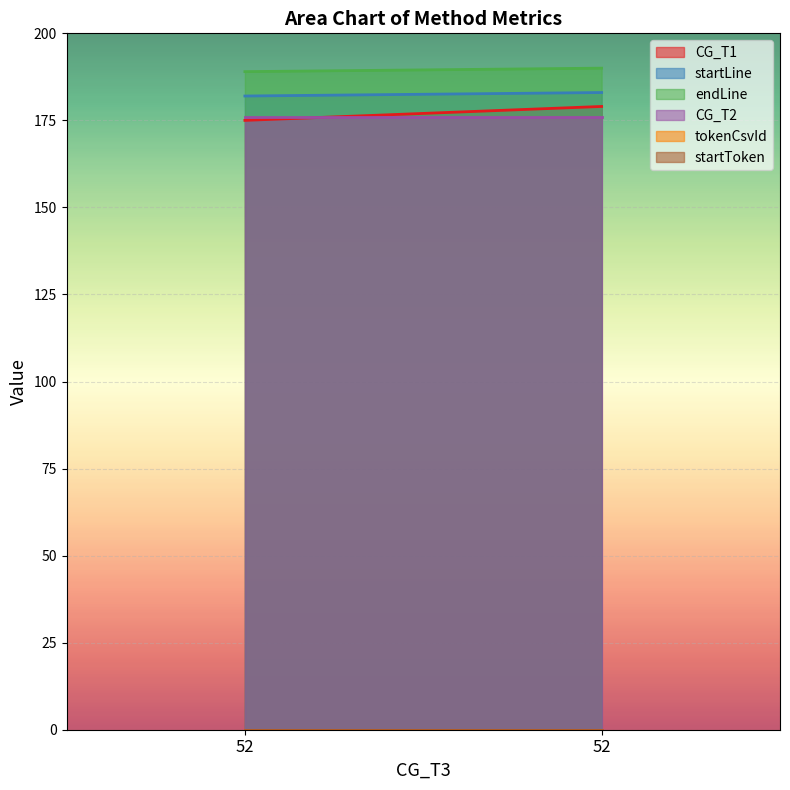

Is the value of startLine at 52 greater than the value of tokenCsvId at 52?

Yes